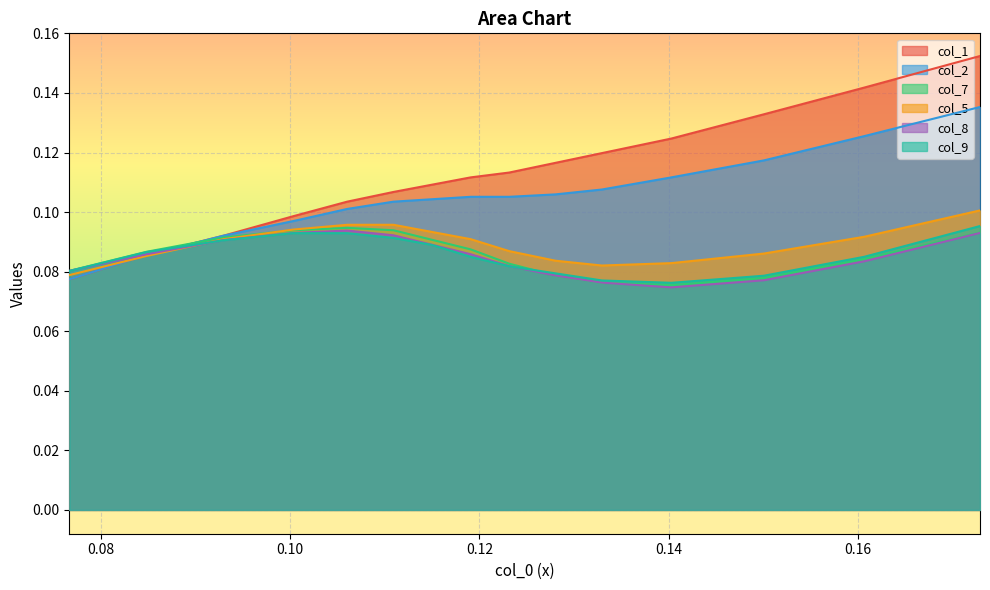

Which series has the largest total across all categories?

col_1